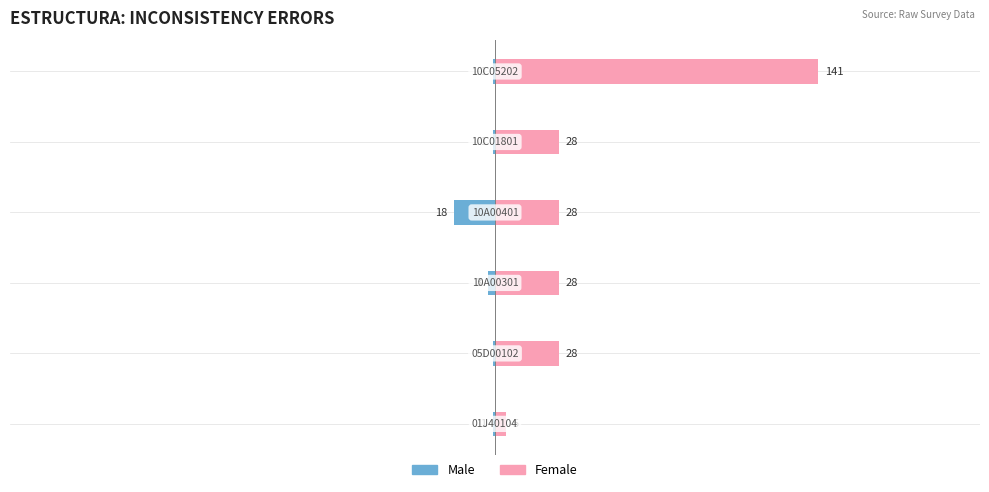

The value of Female at −100 is 46. True or false?

False